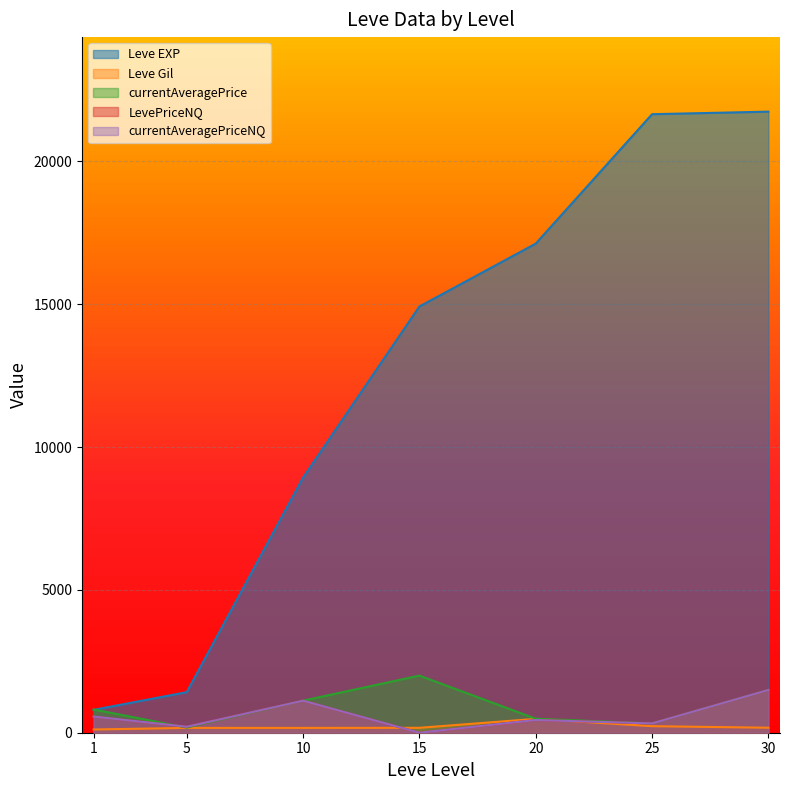

Is it true that currentAveragePrice equals 39.7 at 5?

False